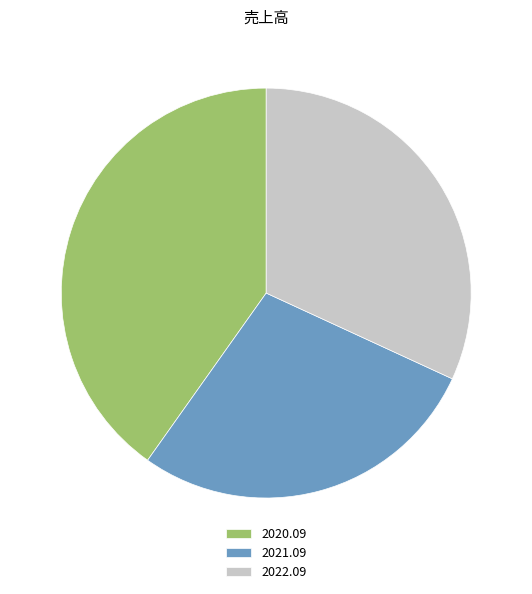

Does 2021.09 represent more than half of the total?

No